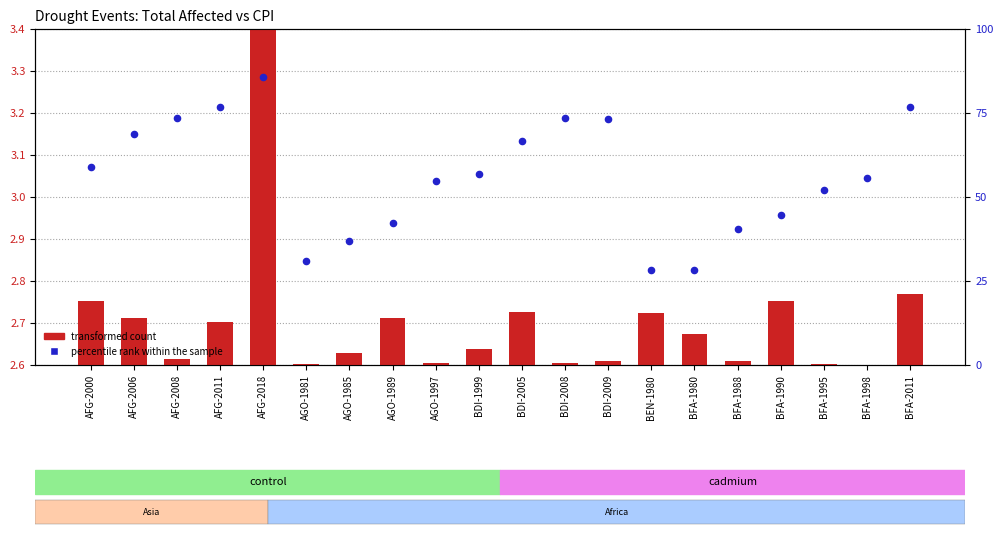

Which series reaches the maximum Y coordinate?

percentile rank within the sample